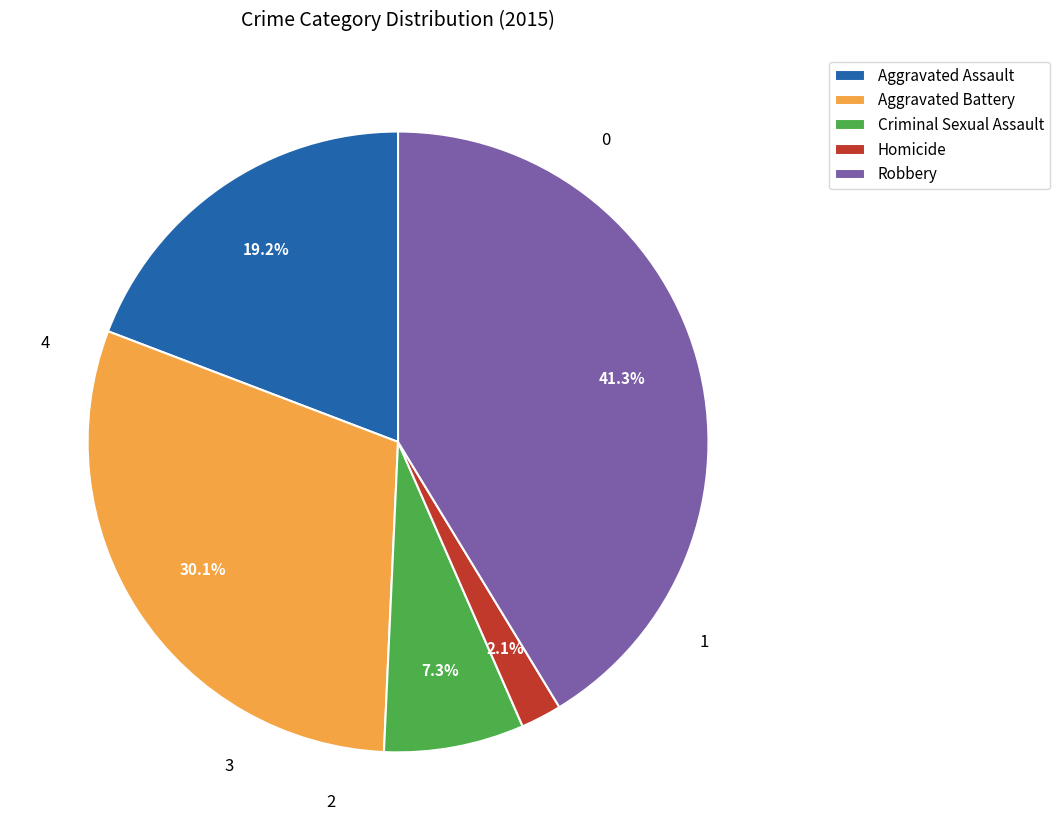

Which slice is the smallest?

Homicide